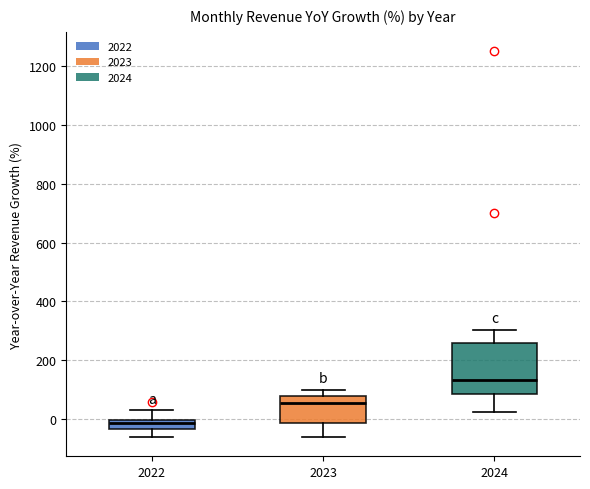

Comparing the boxes themselves (not the whiskers), which one is the tallest?

2024